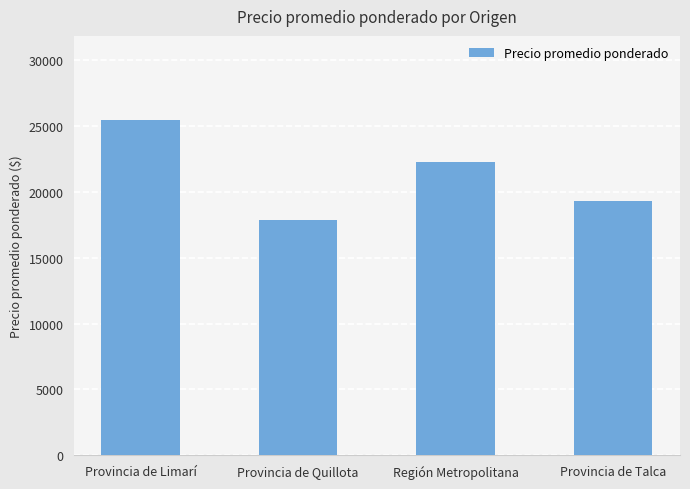

What is the value of the 1st bar from the left?

25474